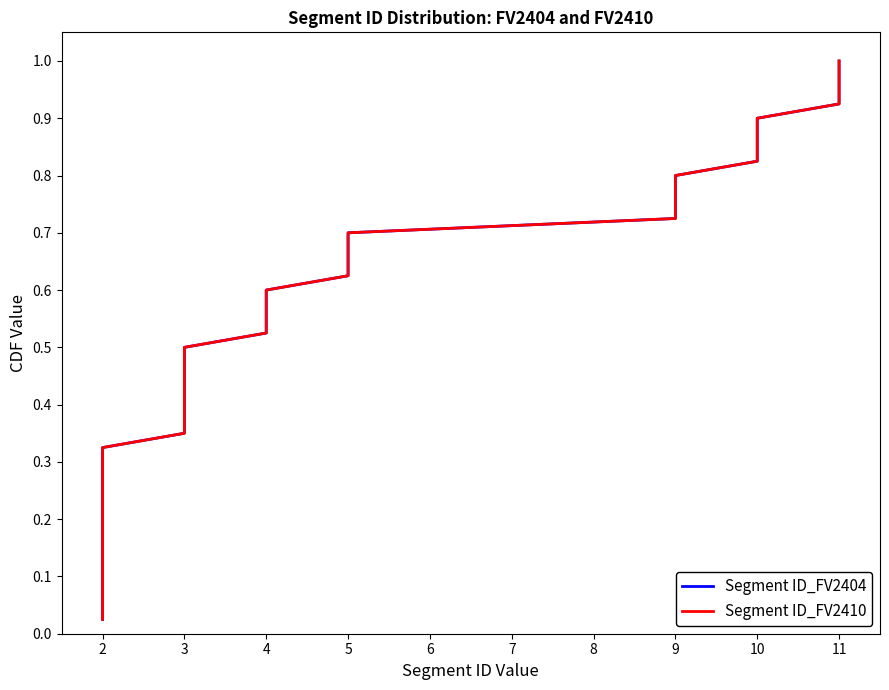

List the labels in order of Segment ID_FV2404 value, largest first.

39, 38, 37, 36, 35, 34, 33, 32, 31, 30, 29, 28, 27, 26, 25, 24, 23, 22, 21, 20, 19, 18, 17, 16, 15, 14, 13, 12, 12, 11, 10, 9, 8, 7, 6, 5, 4, 3, 2, 1